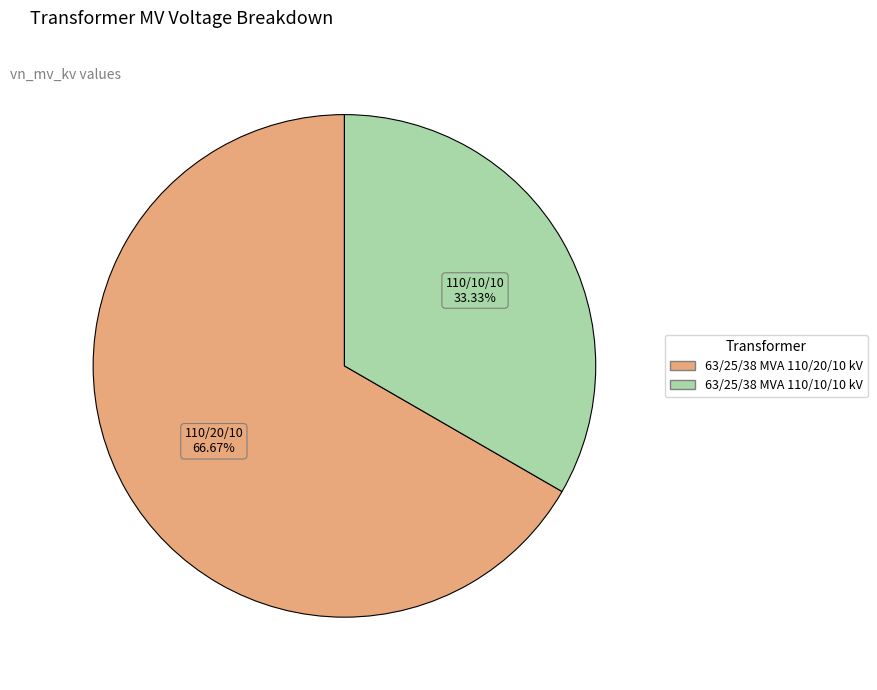

To the nearest percent, what portion does 63/25/38 MVA 110/10/10 kV represent?

33%